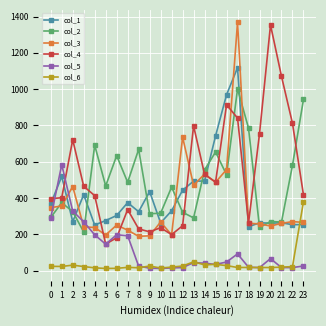

Which series has the largest total across all categories?

col_4